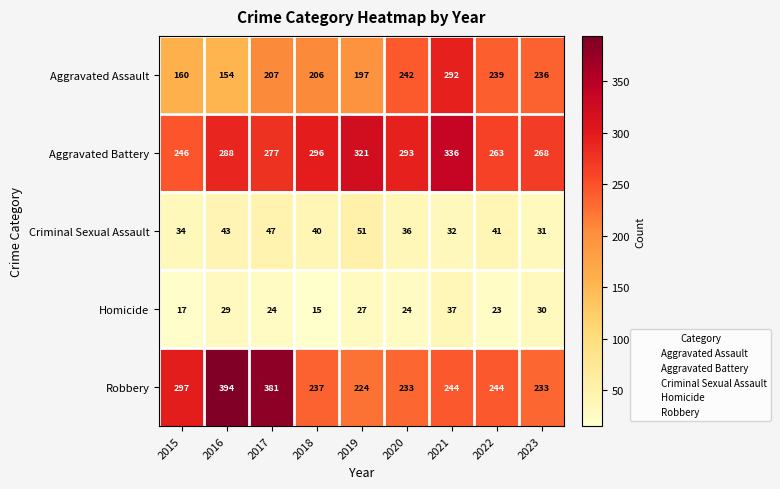

What is the total value across all series at 2021?

941